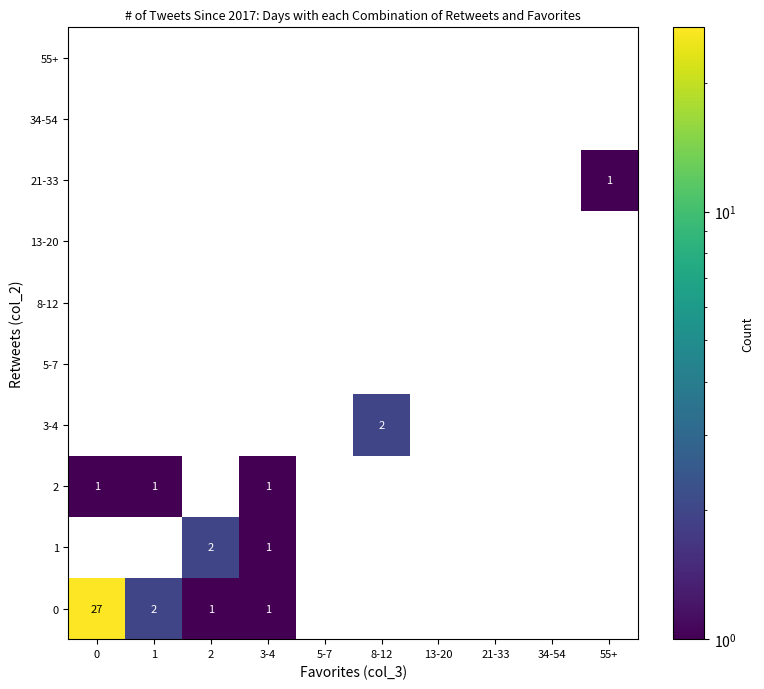

Is it true that 2 equals 1 at 0?

True